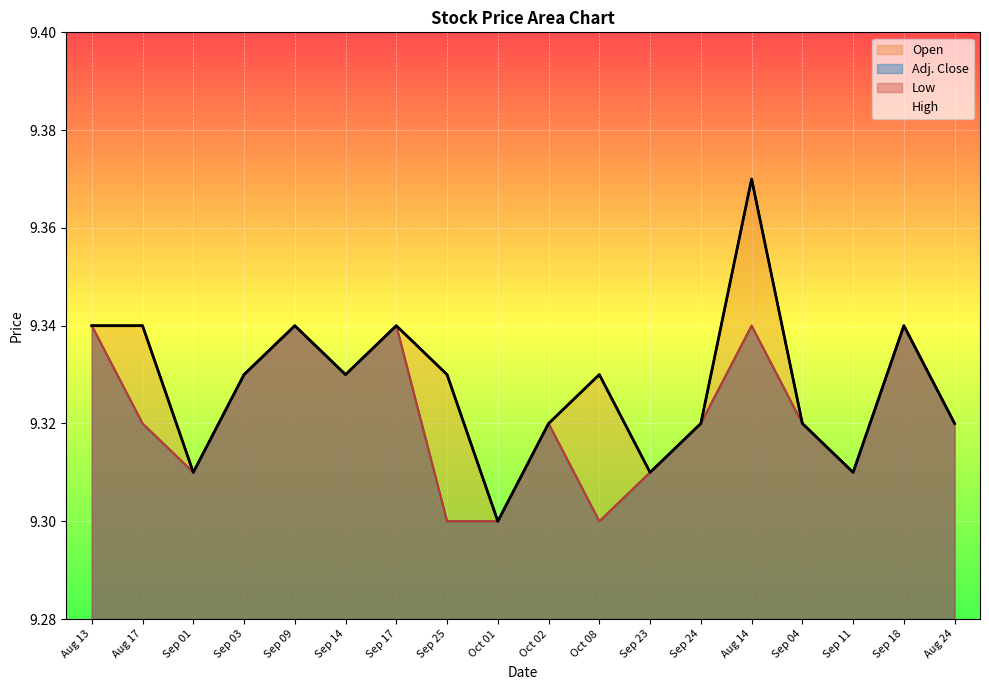

What is the minimum value for Adj. Close?

9.3